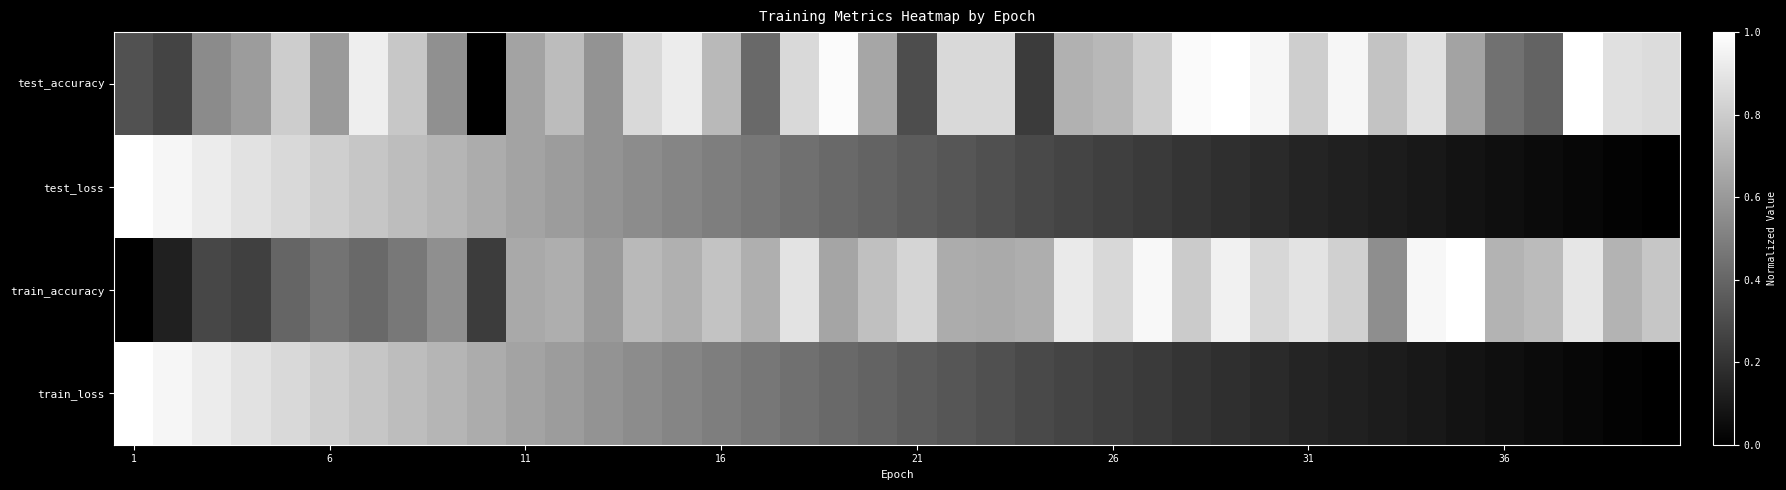

Rank the series by their maximum value, from highest to lowest.

test_accuracy, test_loss, train_accuracy, train_loss